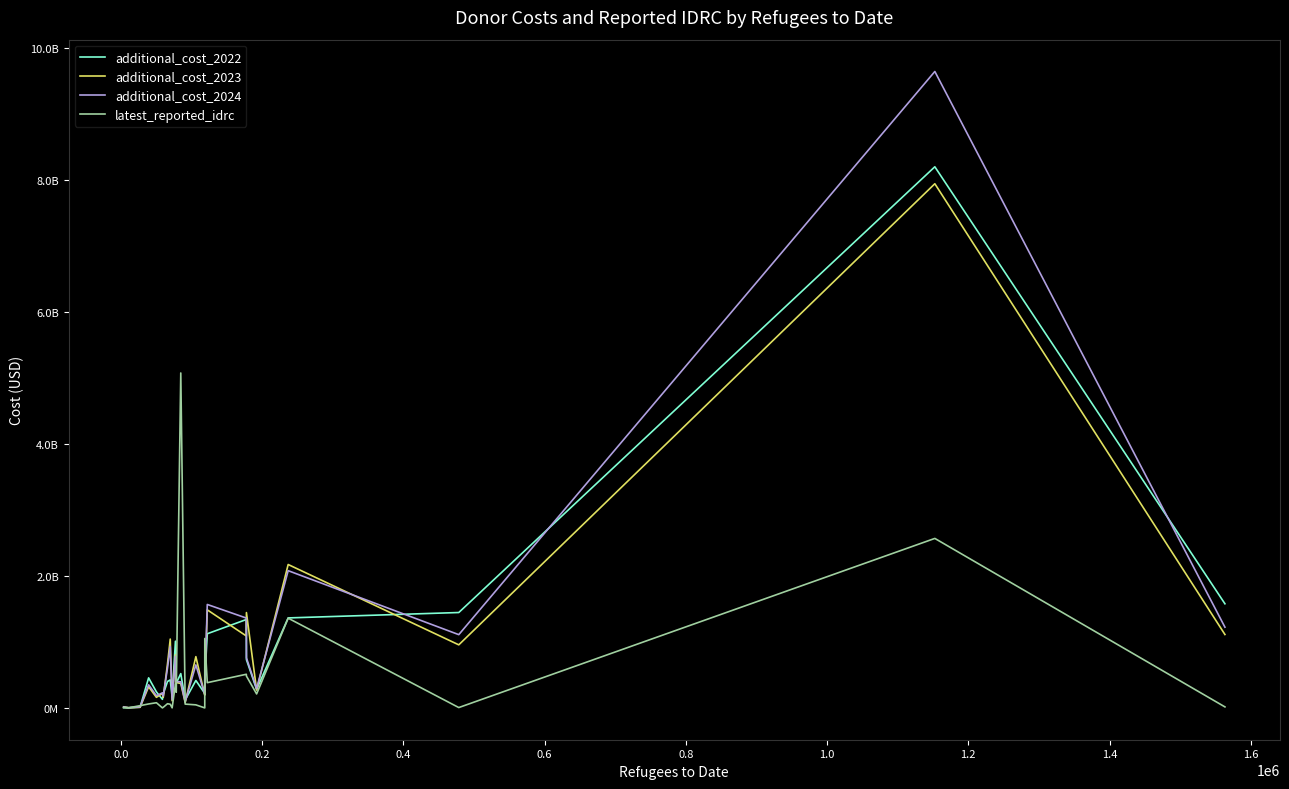

What are all the series names shown in the legend?

additional_cost_2022, additional_cost_2023, additional_cost_2024, latest_reported_idrc